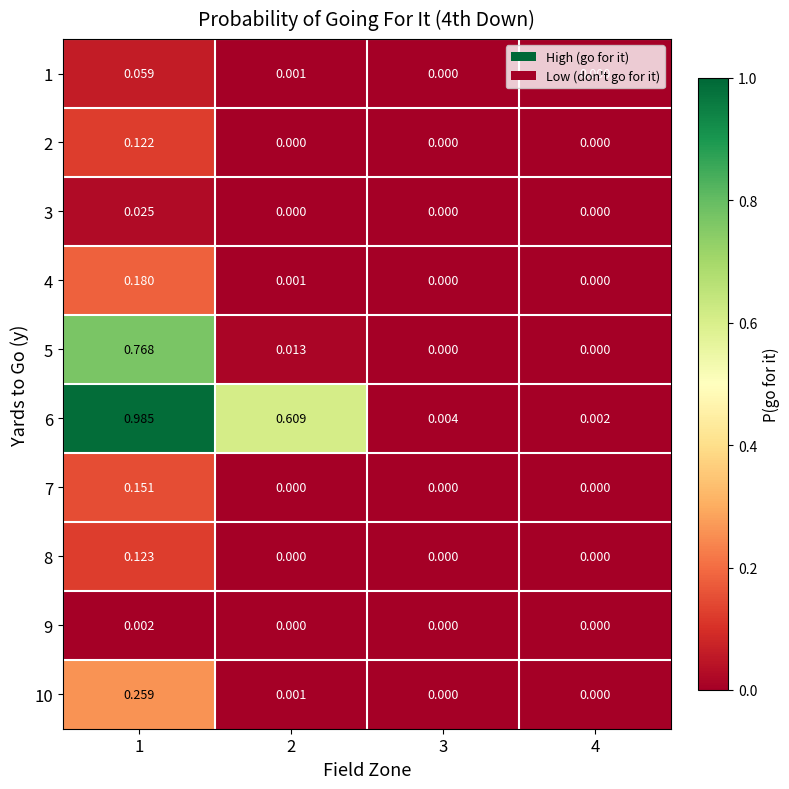

Is the value of 7 at 1 greater than the value of 10 at 2?

Yes